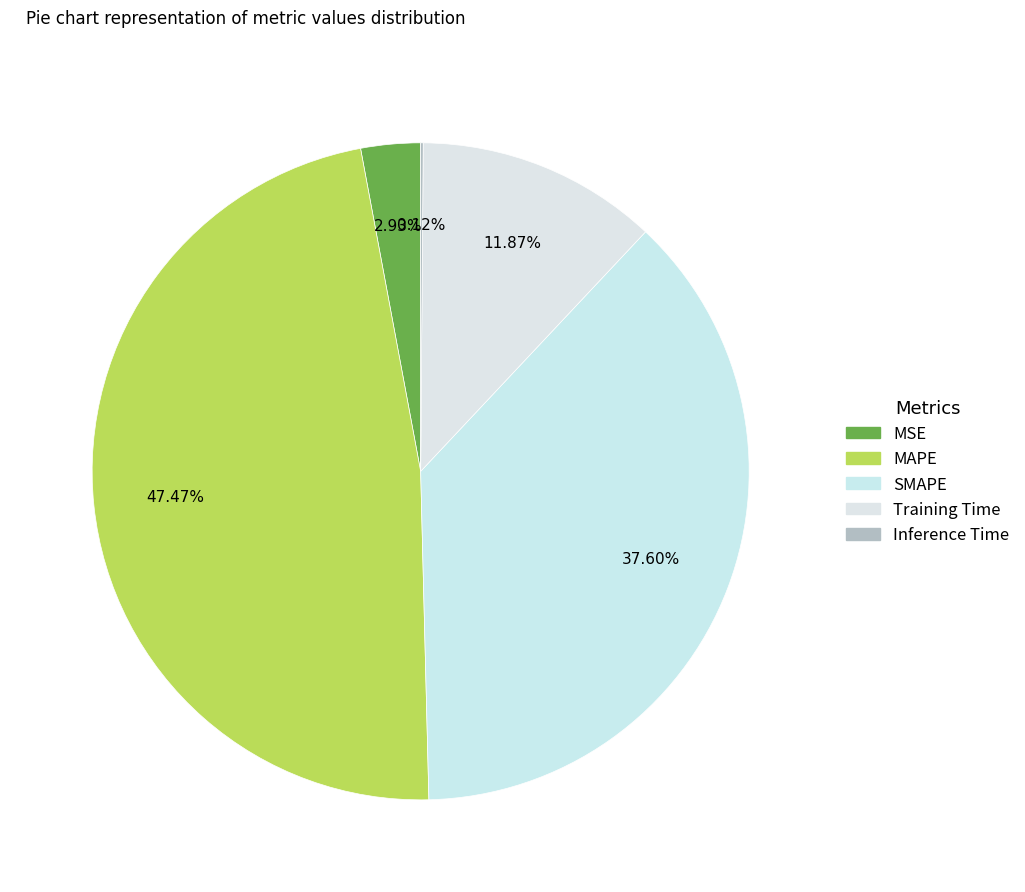

Combined, what portion of the pie is MAPE and Training Time?

59.3%